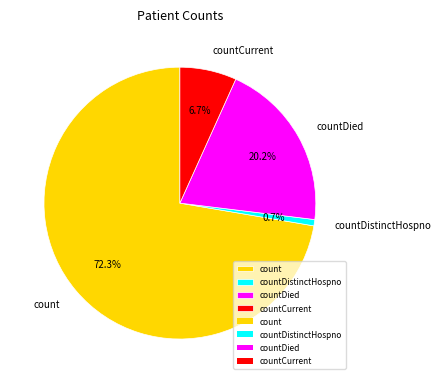

How many segments does this pie chart have?

4